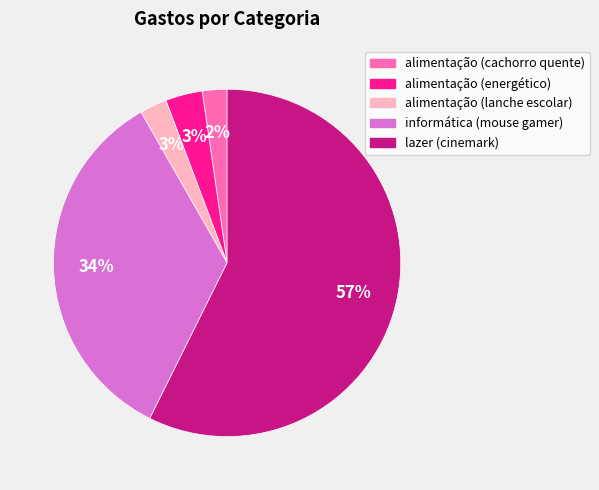

How many slices are in this pie chart?

5